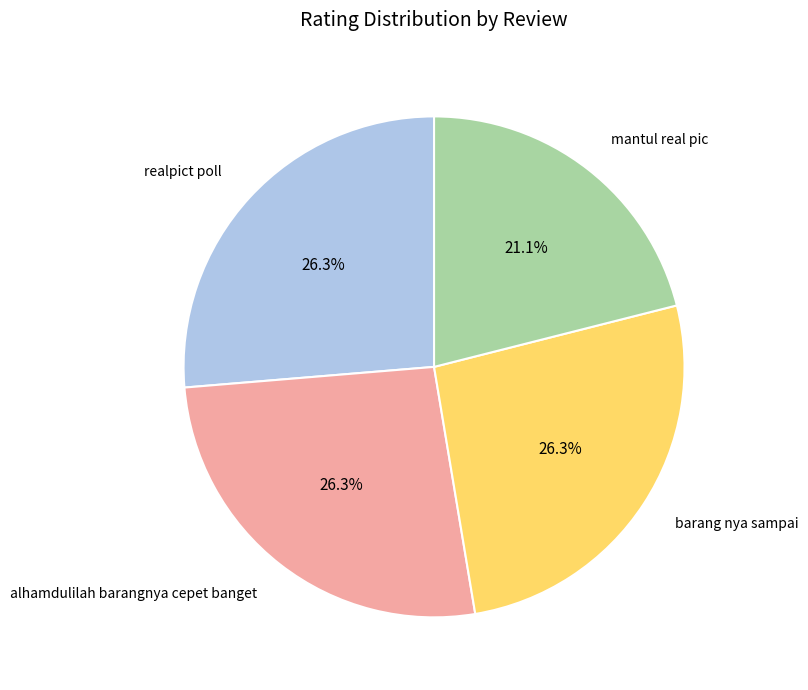

To the nearest percent, what percentage of the pie is alhamdulilah barangnya cepet banget?

26%